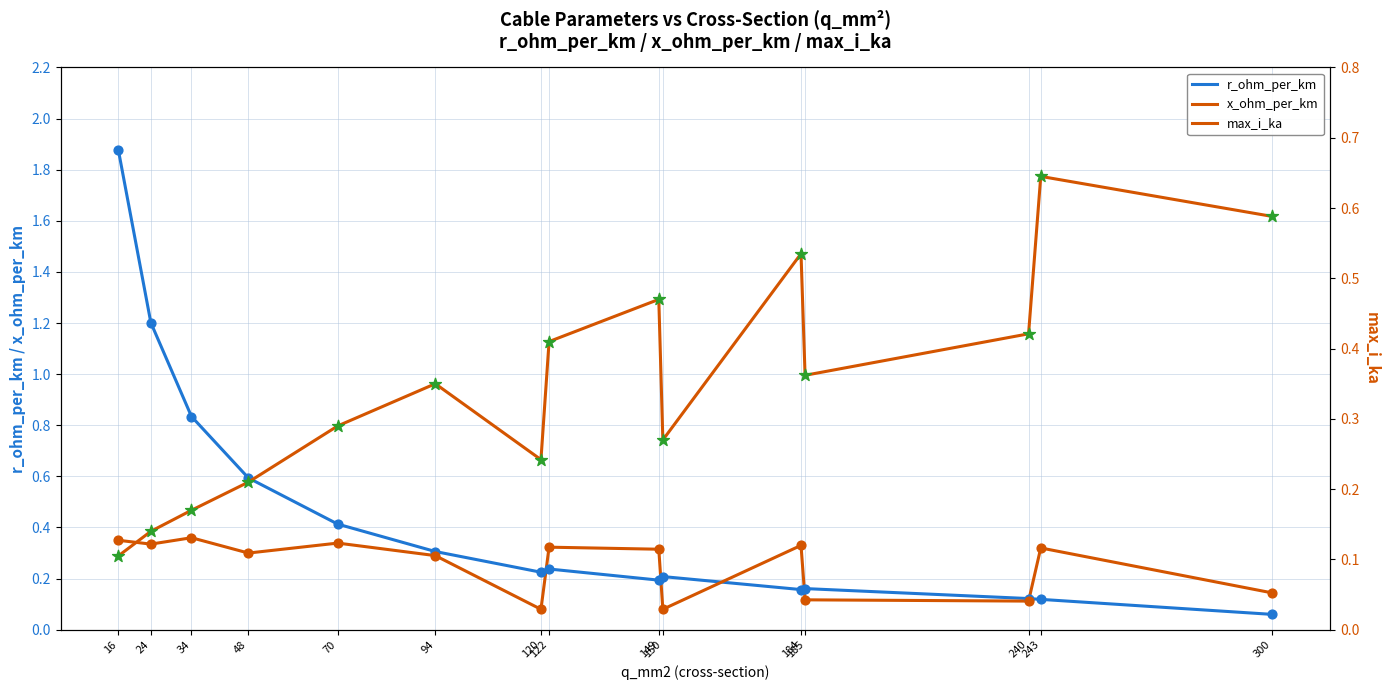

What is the total value across all series at 149?

1.4